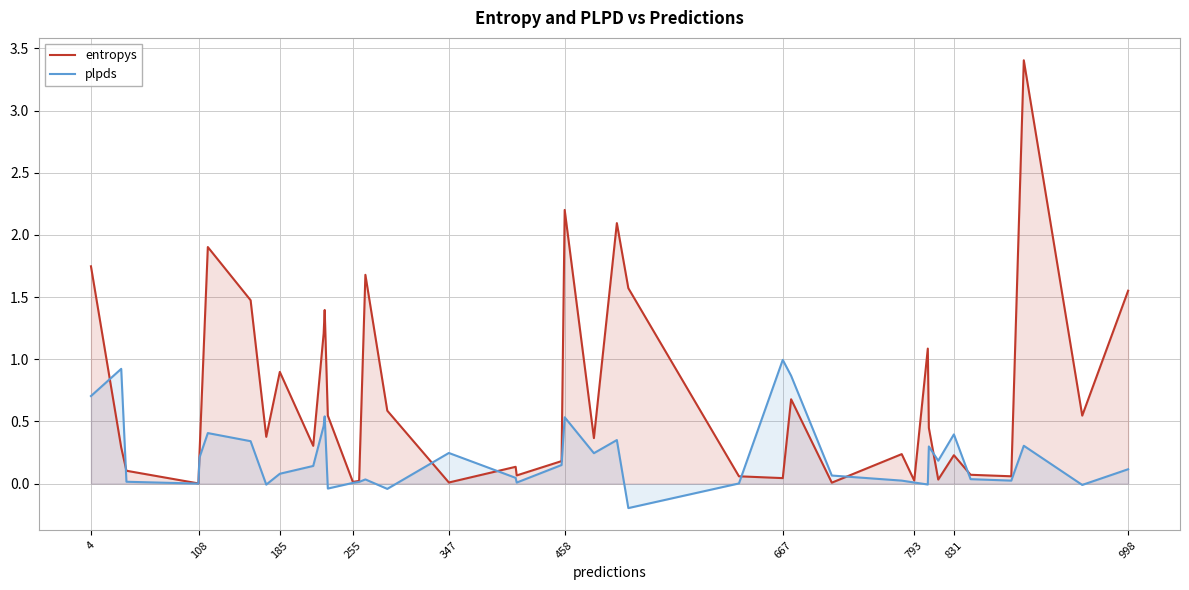

How many categories are shown in the chart?

40